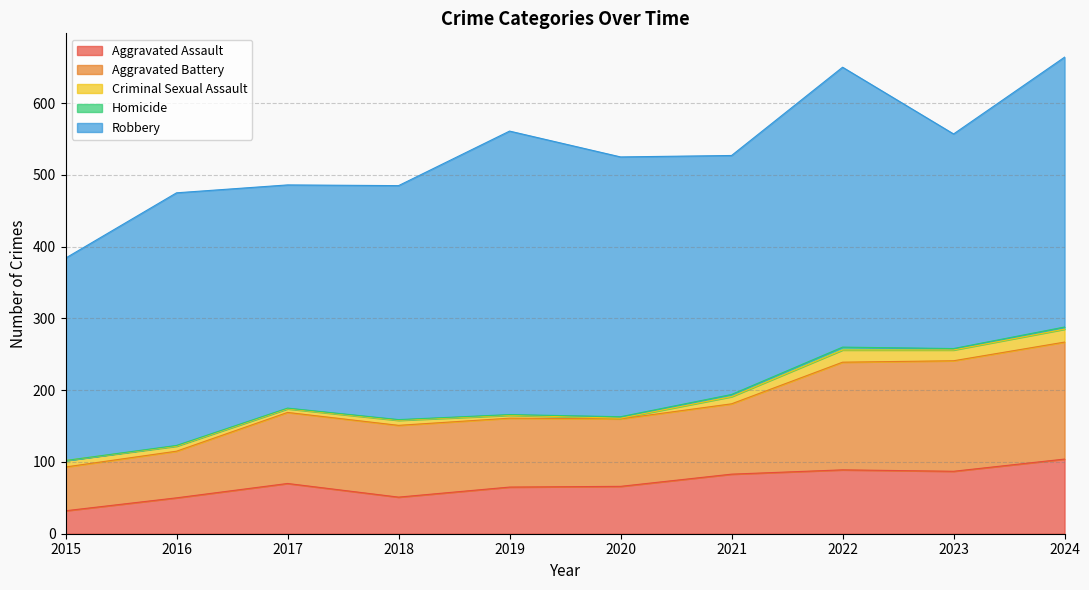

What value does the Homicide series have at 2016?

1